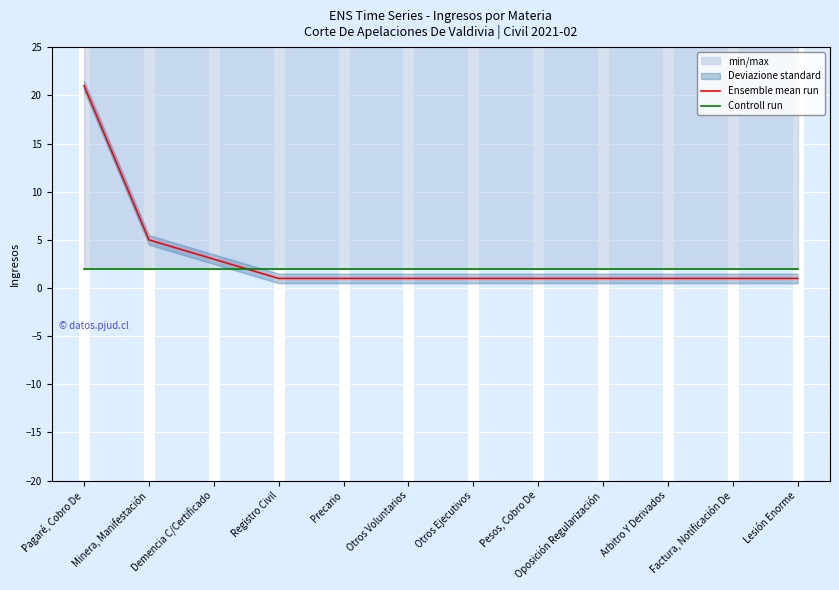

Reading right to left, extract all data points from this chart.

Ensemble mean run: 1	1	1	1	1	1	1	1	1	3	5	21
Controll run: 2	2	2	2	2	2	2	2	2	2	2	2